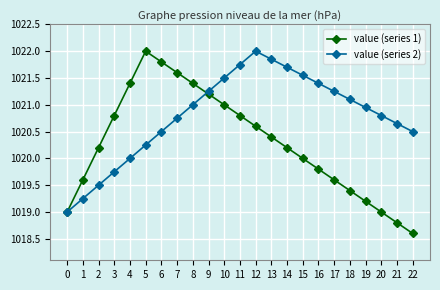

Is it true that value (series 2) equals 1818.9 at 22?

False